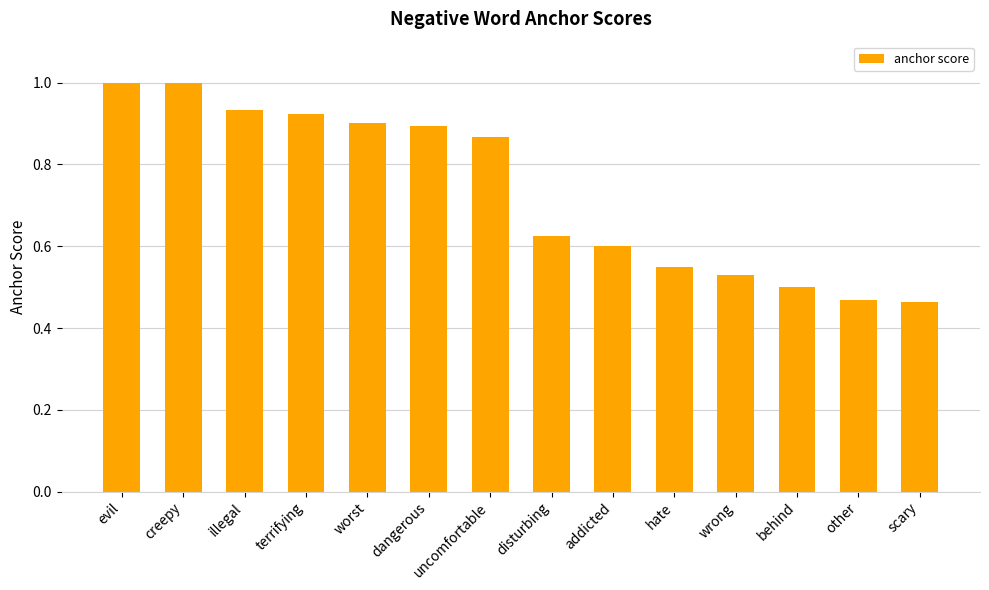

What is the label of the 14th bar from the right?

evil